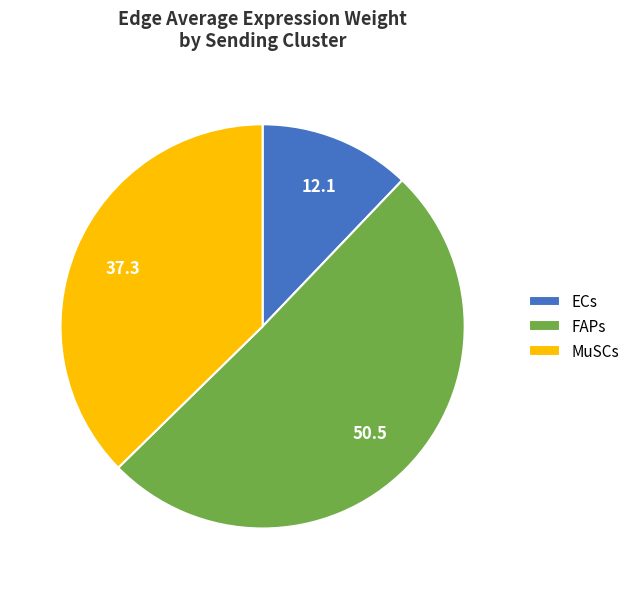

Do MuSCs and FAPs together represent more than half of the pie?

Yes